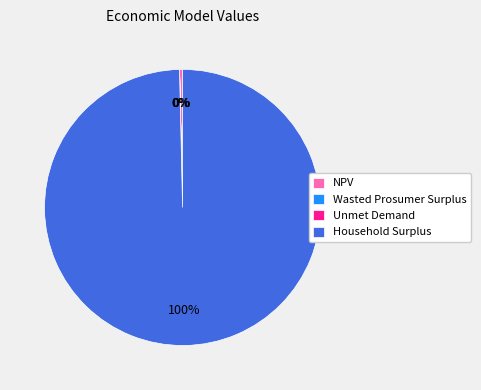

True or false: NPV accounts for 0% of the total.

True